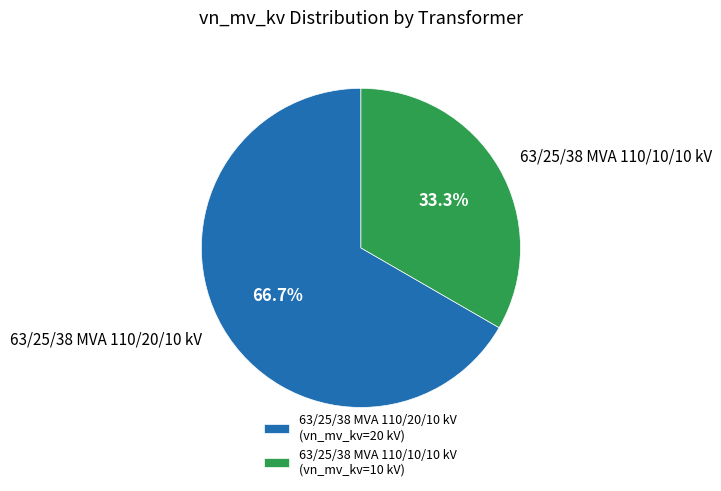

How many slices are in this pie chart?

2